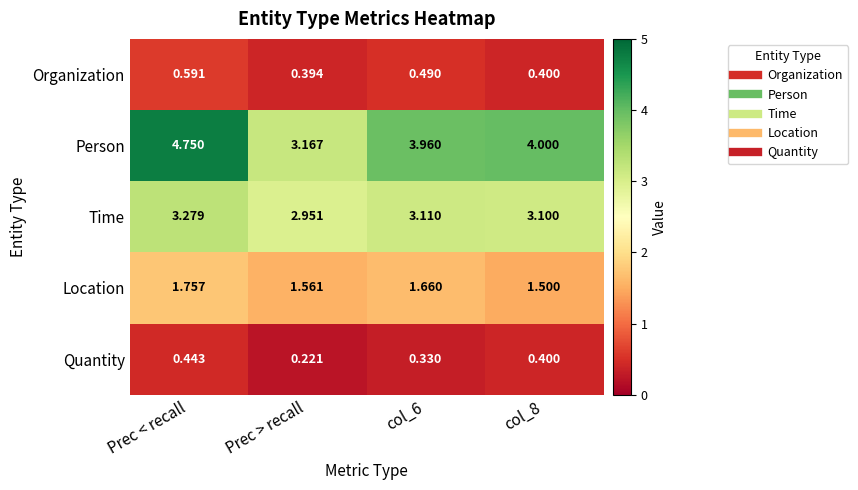

At which category does the chart reach its peak across all series?

Prec < recall